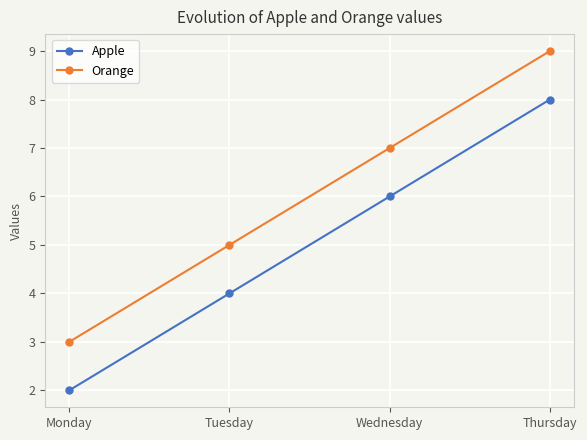

What is the difference between the maximum and minimum values in the Orange series?

6